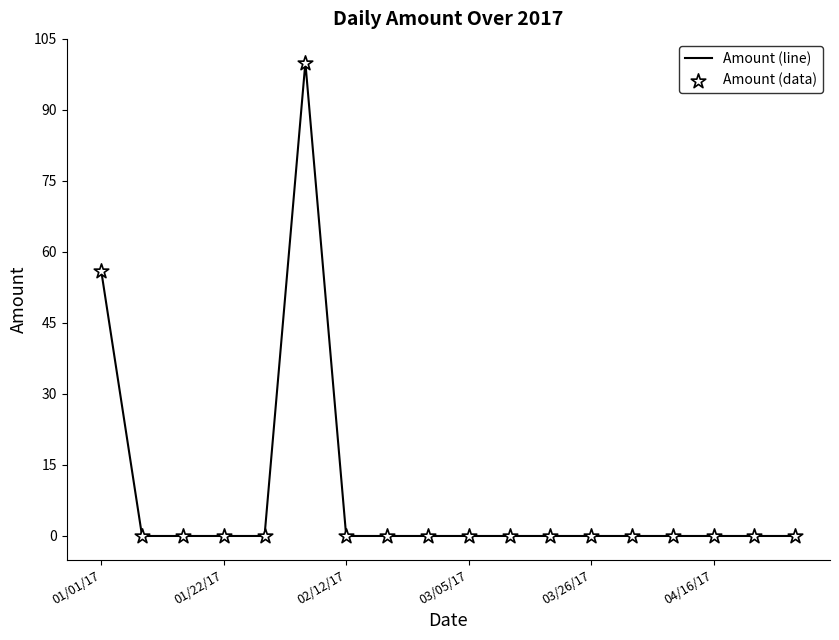

What is the greatest value displayed?

100